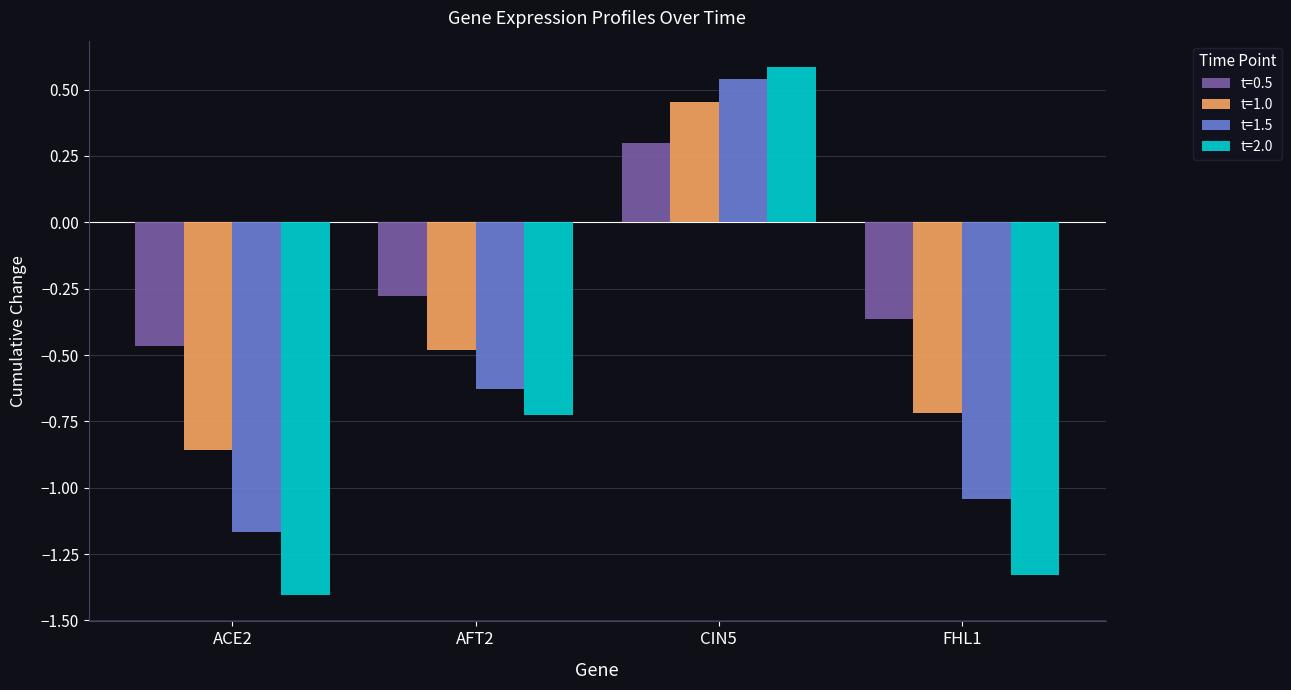

What is the minimum value shown in the chart?

-1.4